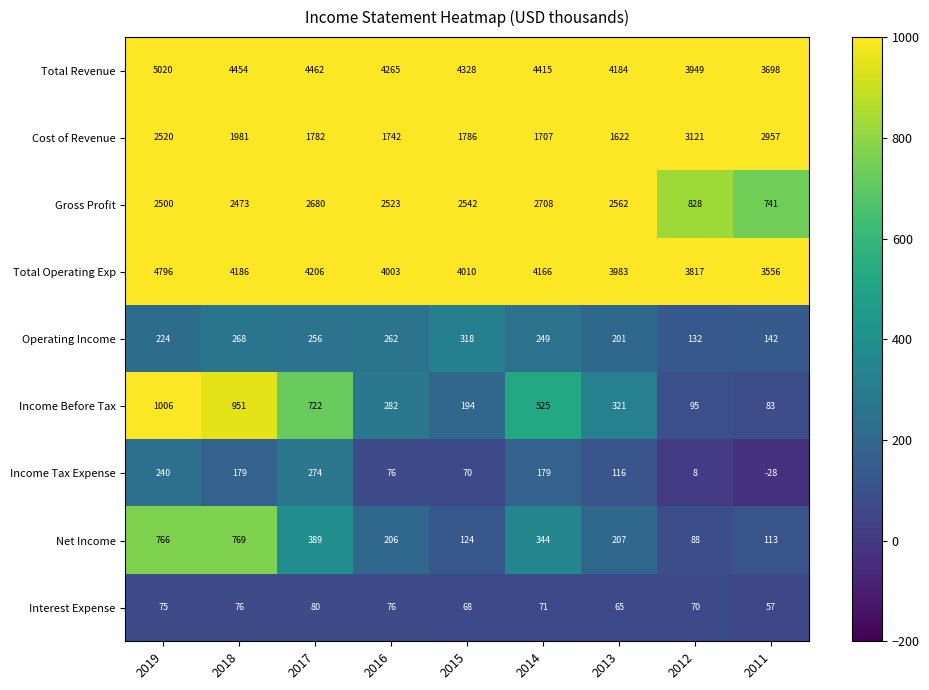

Is it true that Net Income equals 206 at 2016?

True